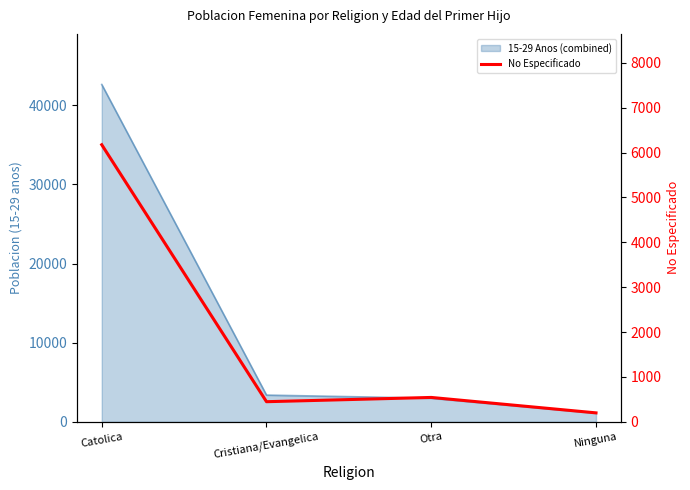

What position from the right is Otra?

2